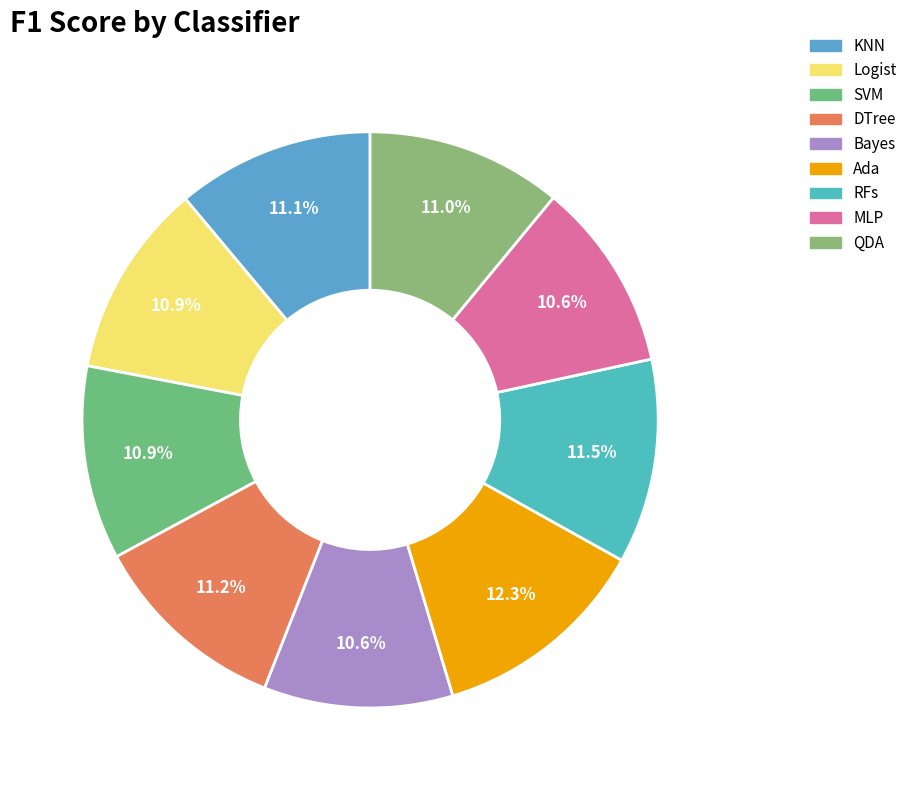

Is QDA the majority of the pie?

No